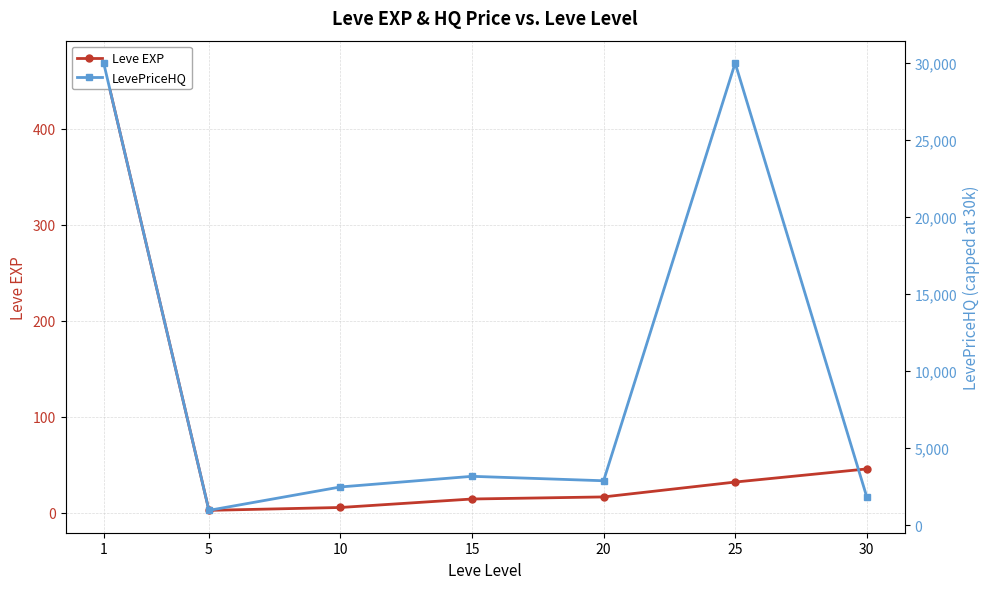

Where is the first local minimum for LevePriceHQ?

5